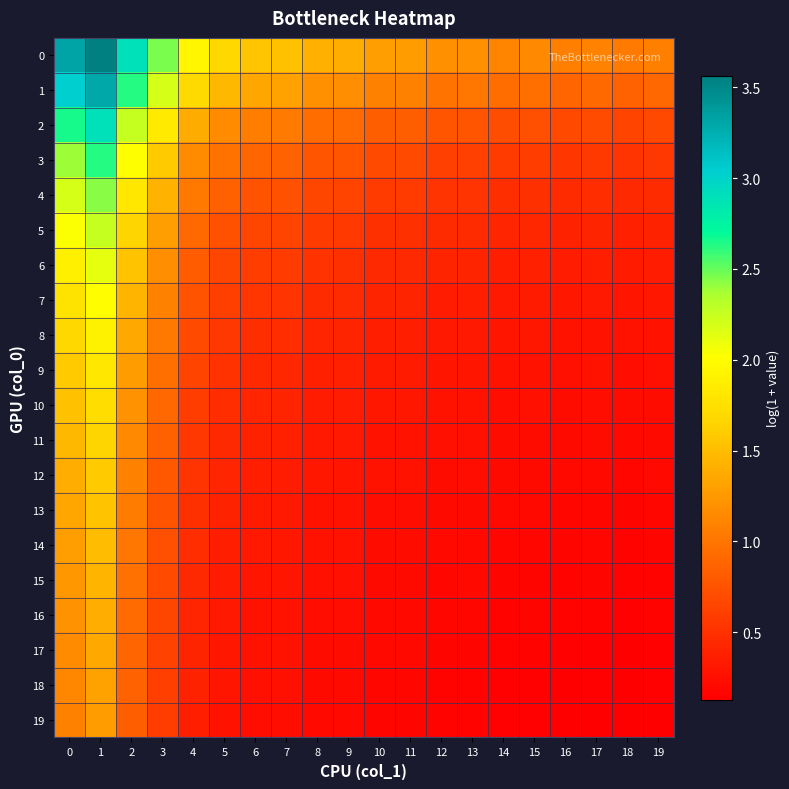

At which category does the chart reach its minimum across all series?

18